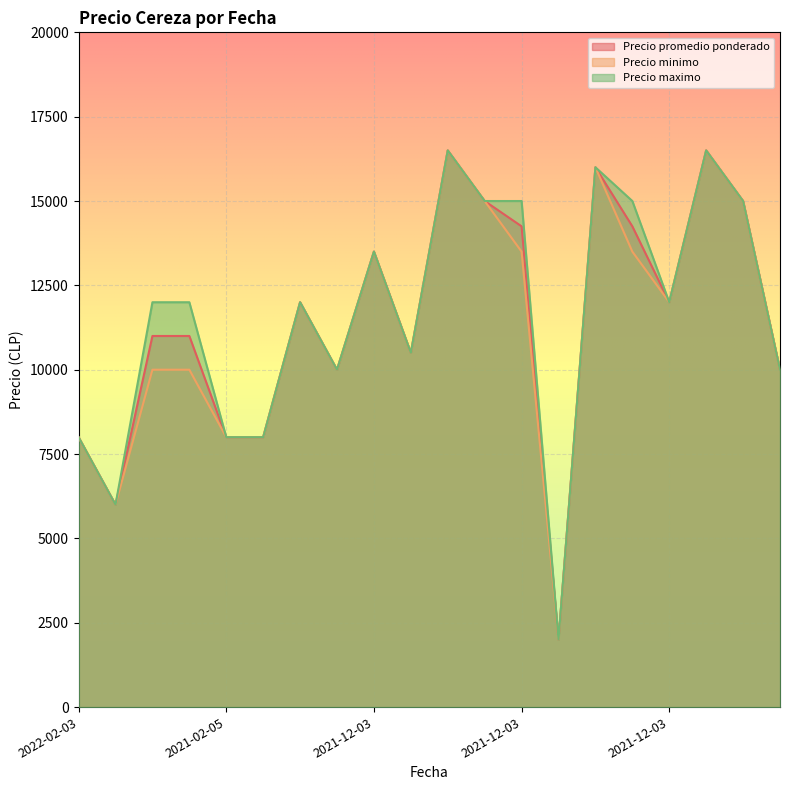

True or false: Precio minimo and Precio maximo intersect in this chart.

False